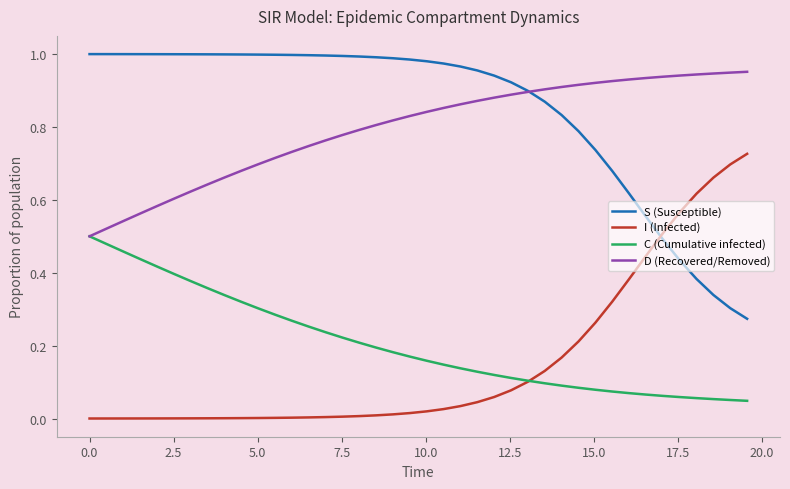

Which series ends up on top after the final intersection of I (Infected) and S (Susceptible)?

I (Infected)